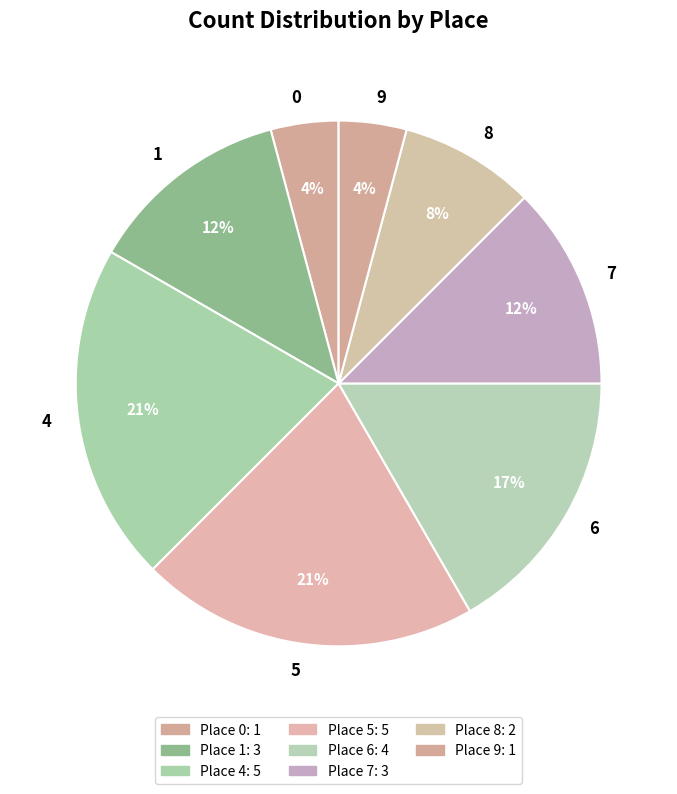

To the nearest percent, what is the average slice percentage?

12%